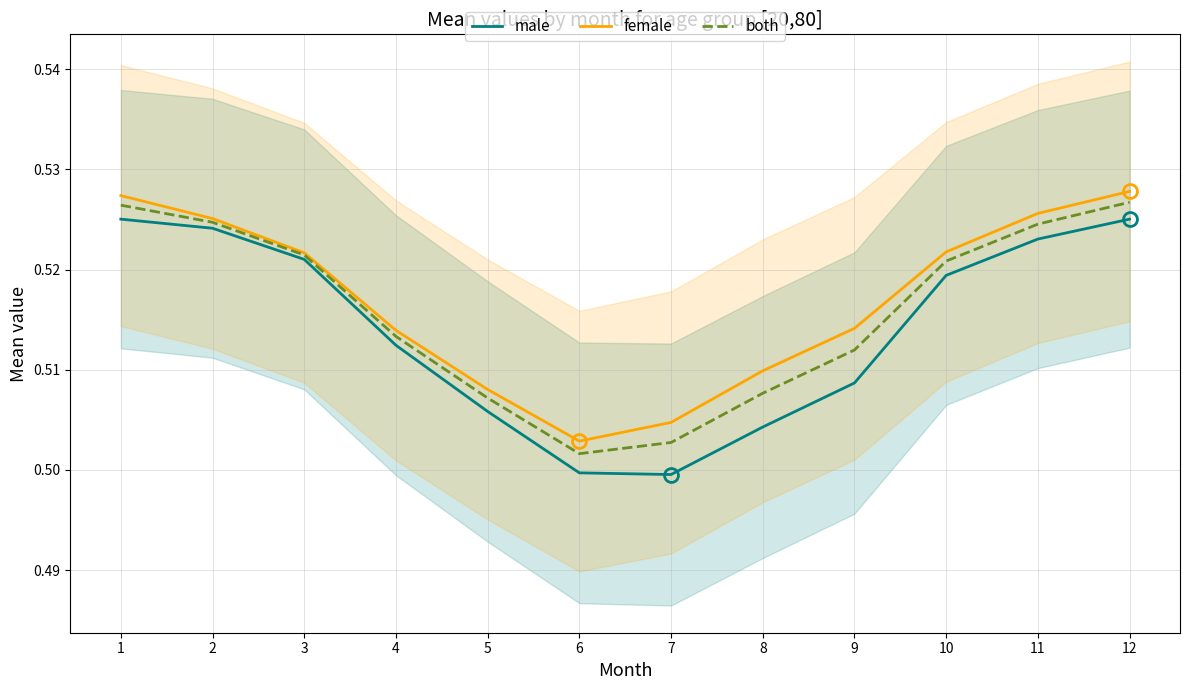

True or false: male and female cross at least once.

False